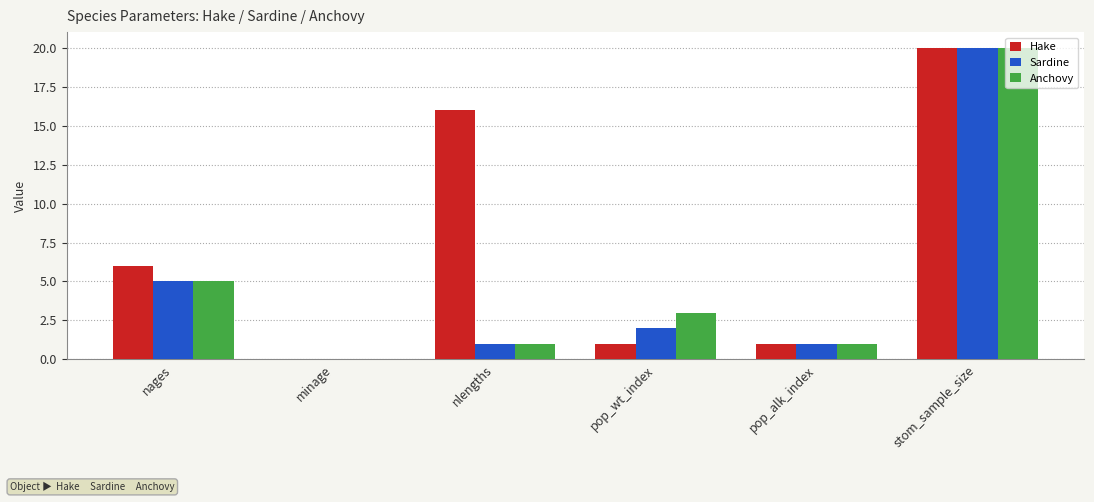

Count the number of categories in the chart.

6